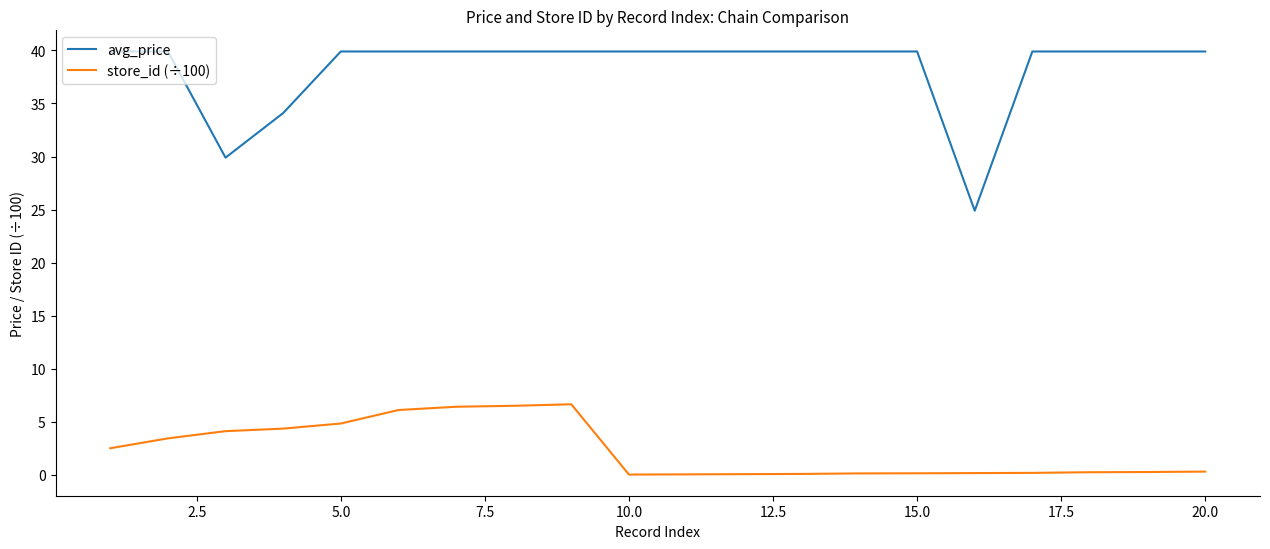

Rank the series by their average value, from lowest to highest.

store_id (÷100), avg_price